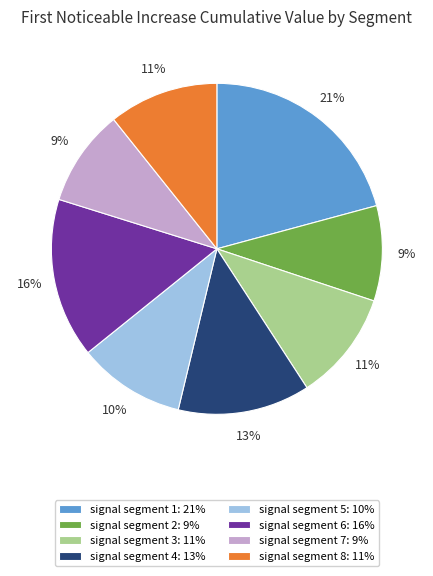

Is it true that signal segment 2 is 9% of the pie?

True